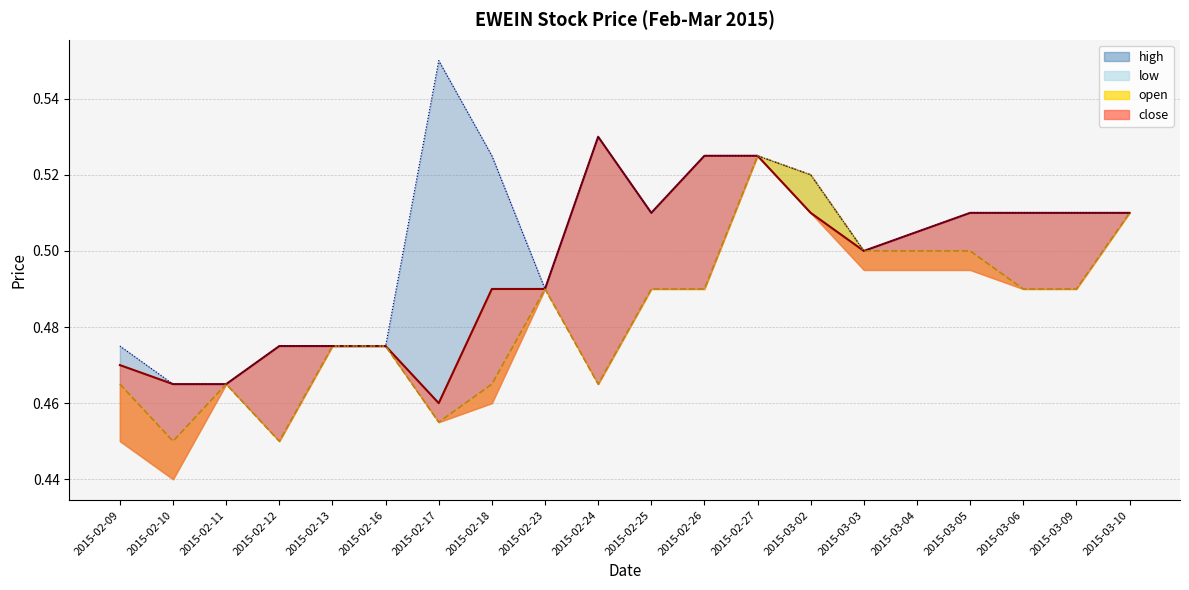

At which label is low closest to 0?

2015-02-10